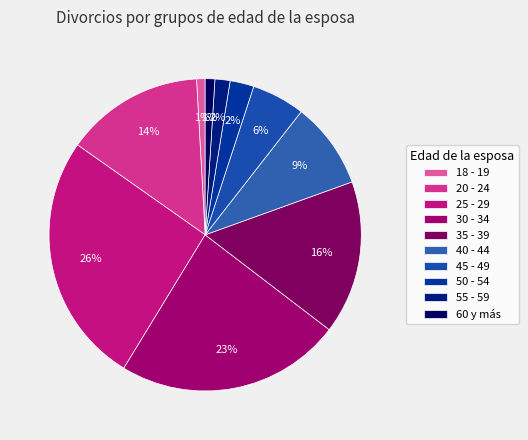

How many slices are in this pie chart?

10